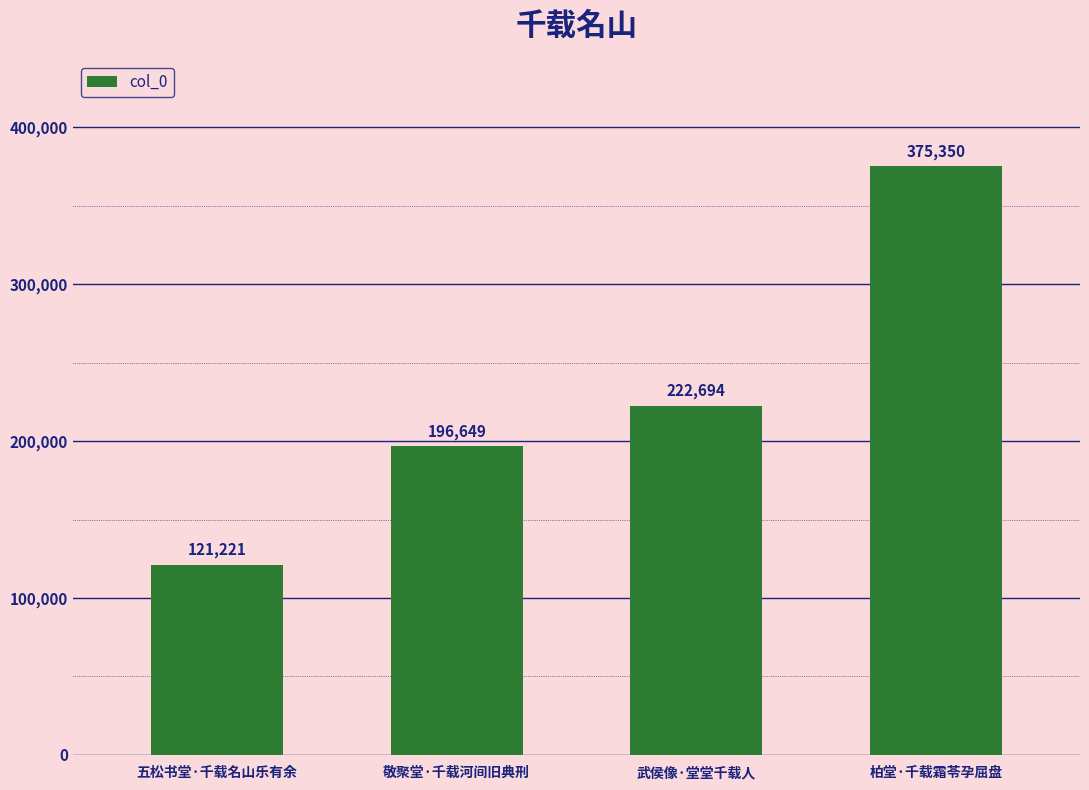

The value at 敬聚堂·千载河间旧典刑 is 196649. True or false?

True